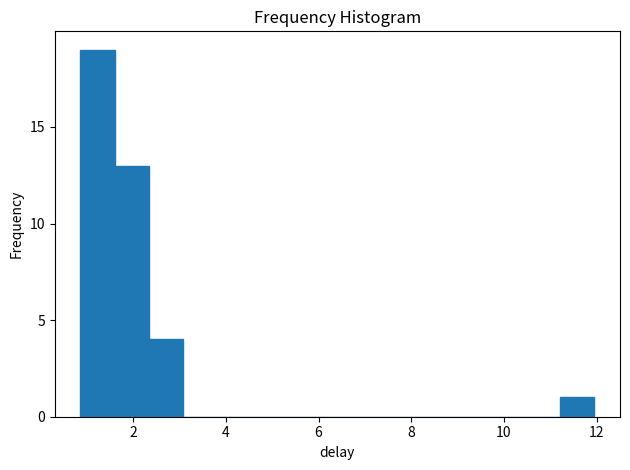

Around what value on the x-axis is the tallest bar? Give the approximate position of its centre, as read against the axis.

1.2